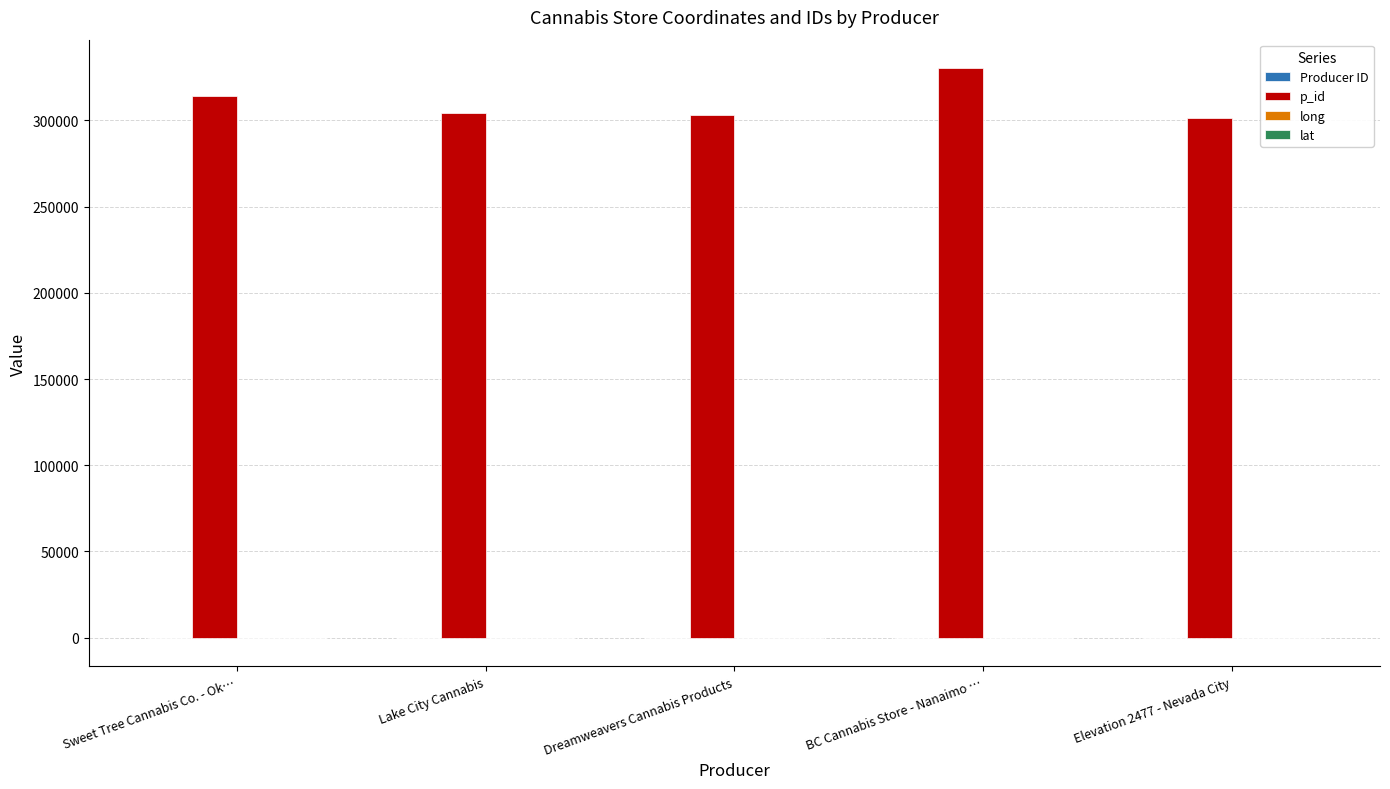

Which series has the largest total across all categories?

p_id